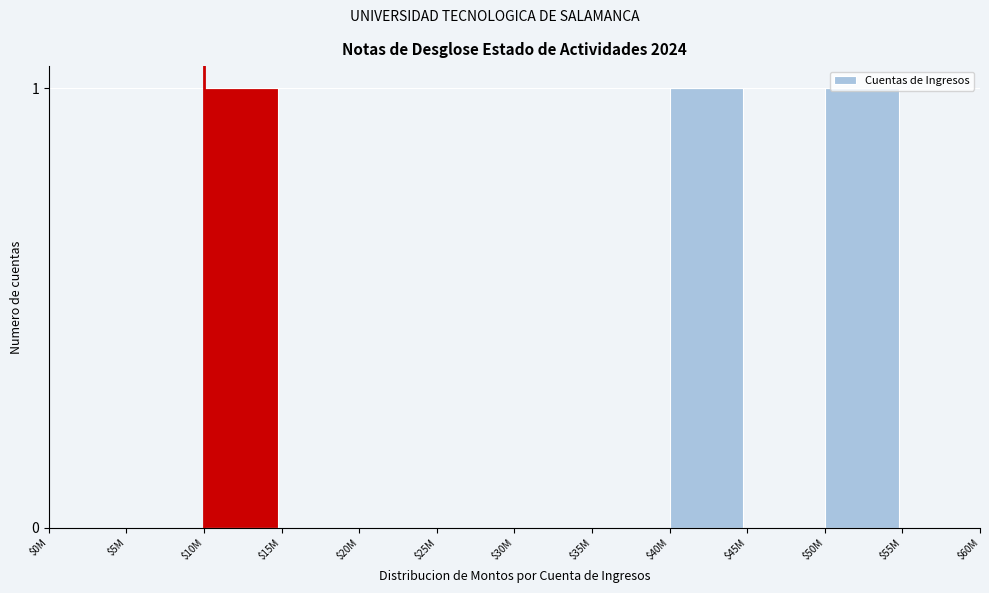

The chart shows a value of 0 at $30M. True or false?

True